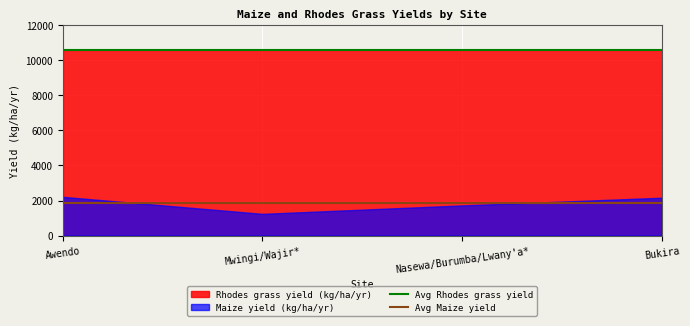

List the series in order of their overall mean, lowest first.

Maize yield (kg/ha/yr), Rhodes grass yield (kg/ha/yr)